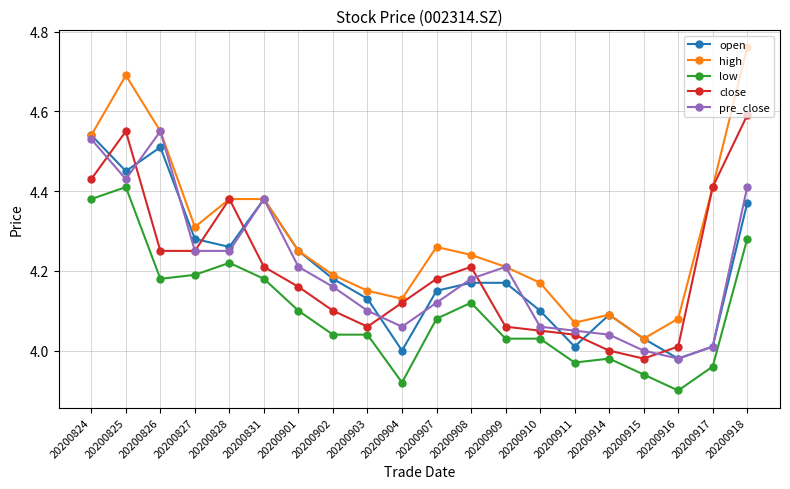

At which category does open reach its first local peak?

20200826